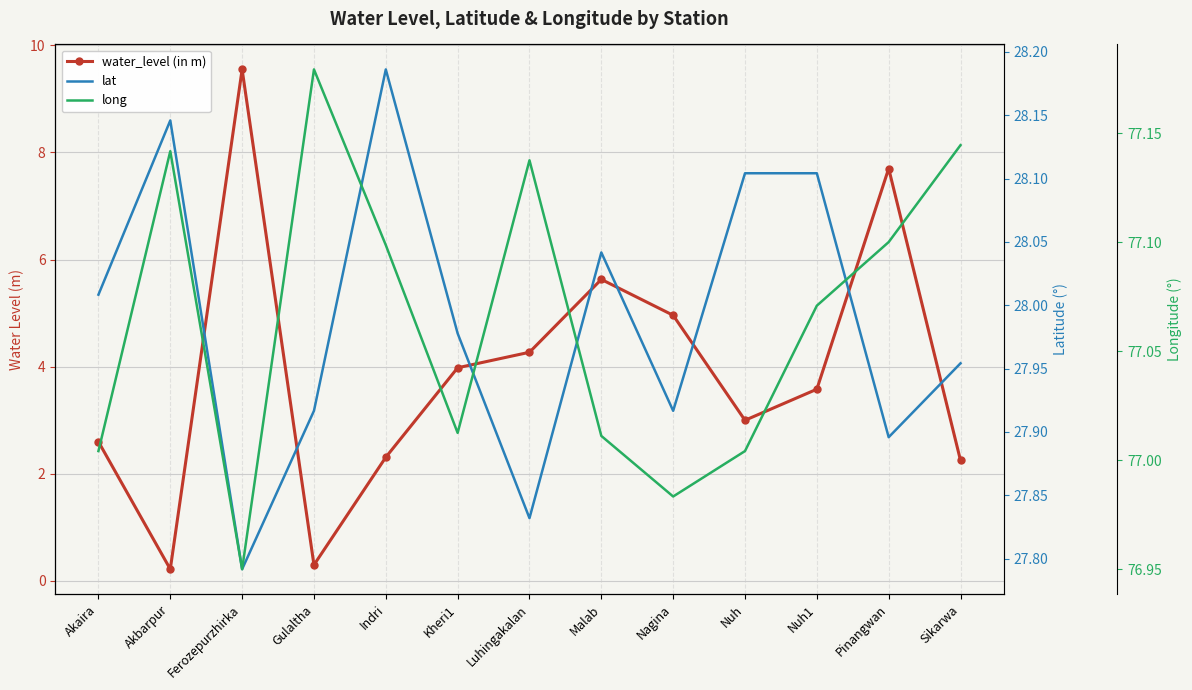

Which series has the largest range (max minus min)?

water_level (in m)